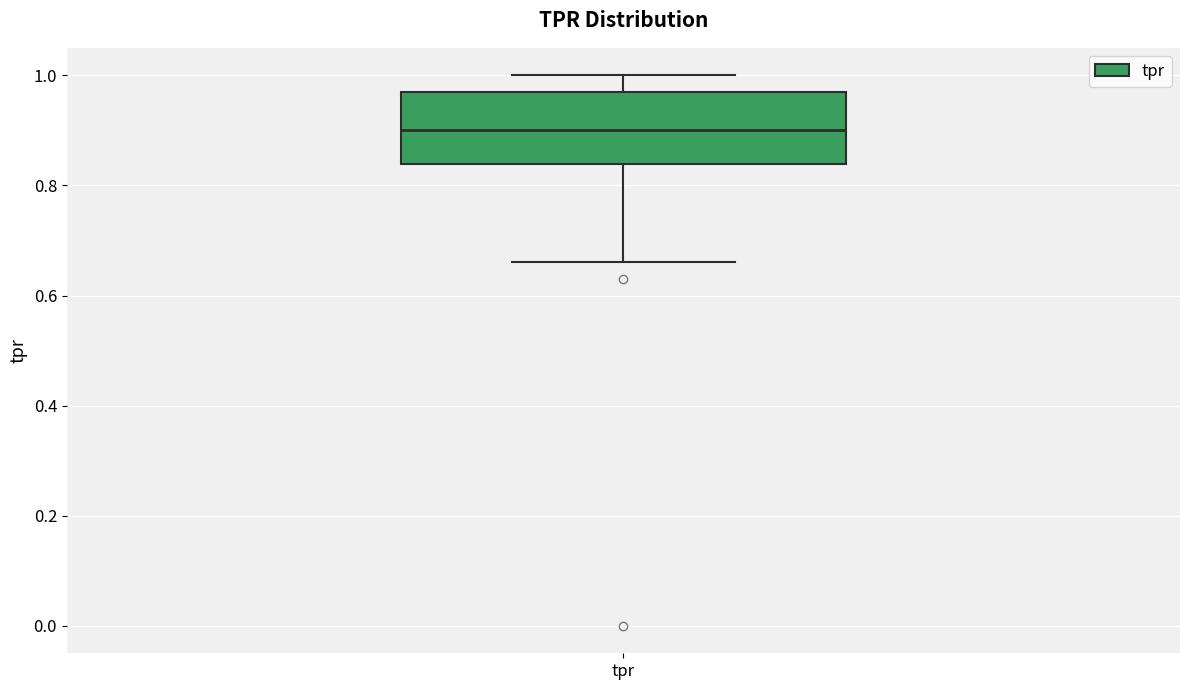

Transcribe this box plot: give where the median line is, the range the box spans, and where the two whiskers end, as read against the y-axis. The values are not printed on the chart, so give them approximately, as read against the axis.

median 0.90, box 0.84 to 0.96, whiskers 0.66 to 1.00